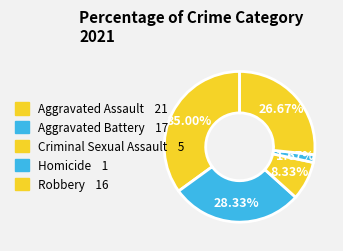

To the nearest percent, what is the difference between the Criminal Sexual Assault and Aggravated Battery slice percentages?

20%